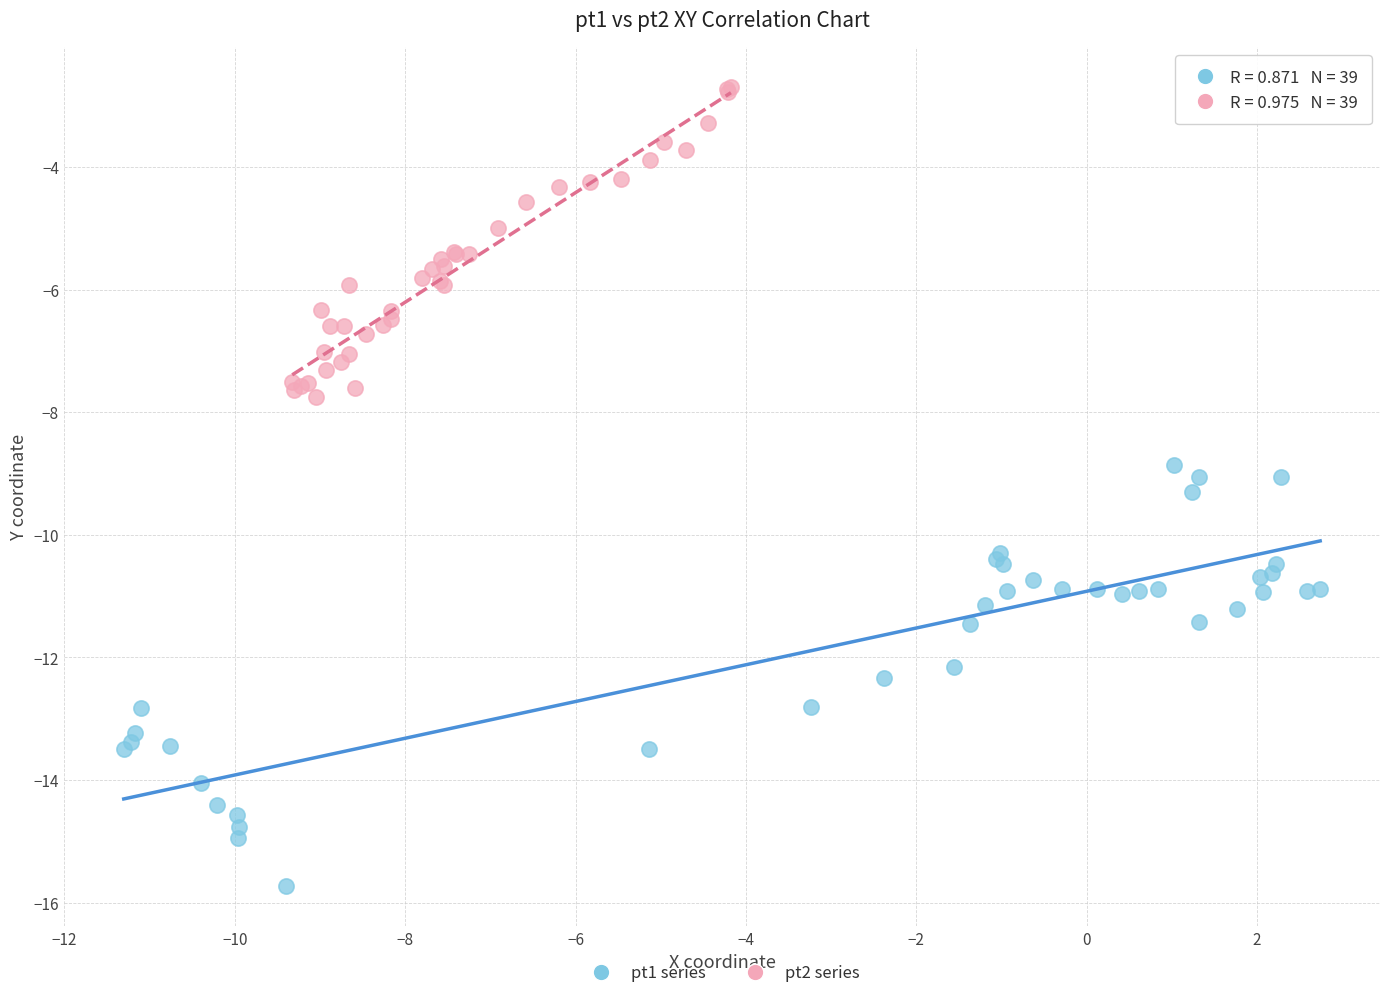

Which series contains the lowest Y value?

pt1 series